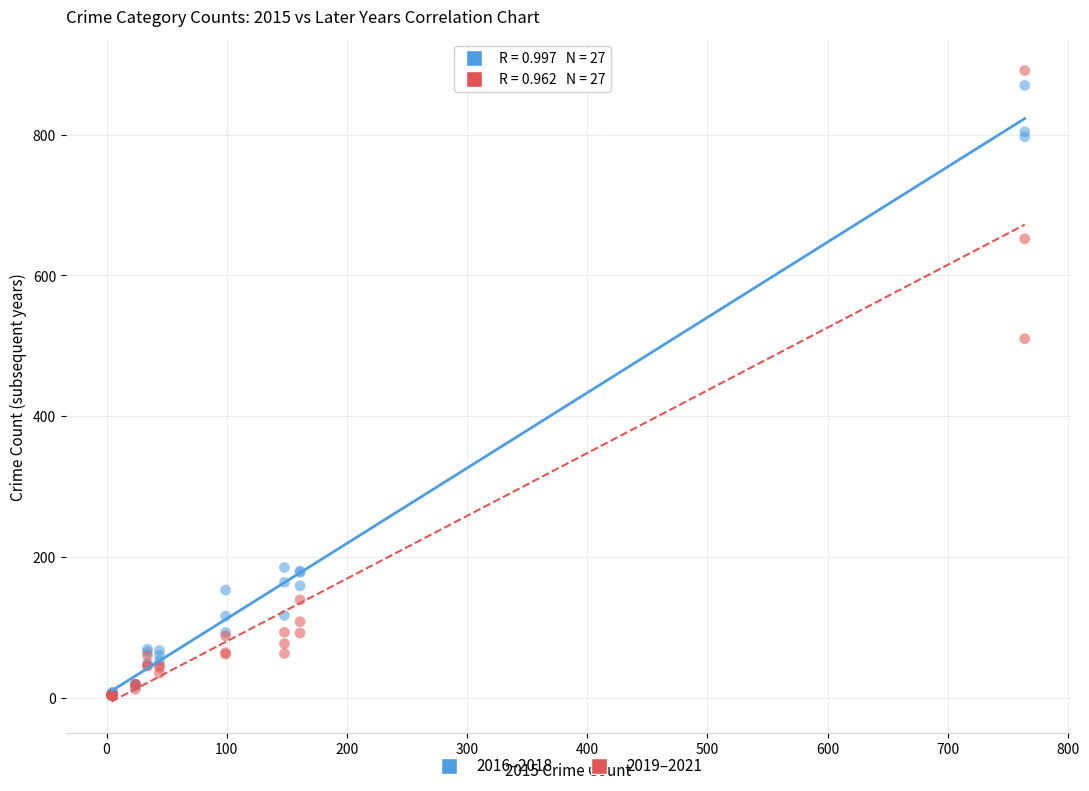

Across all series, what Y value is closest to 447?

510